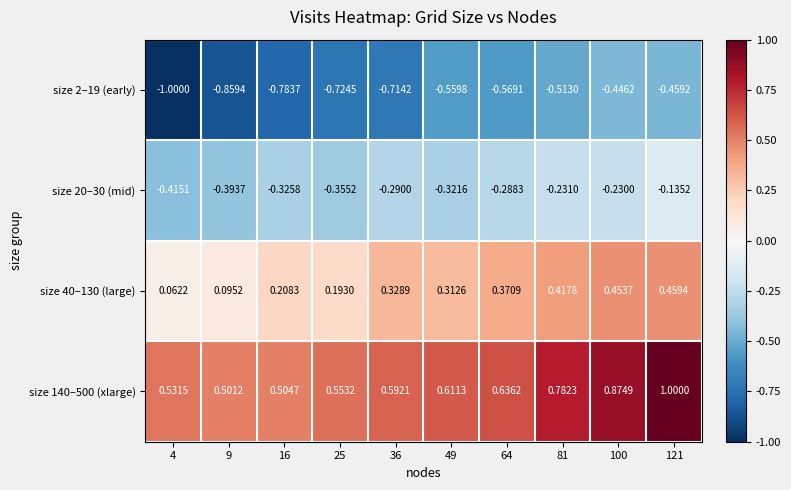

At how many categories does at least one series exceed 0?

10